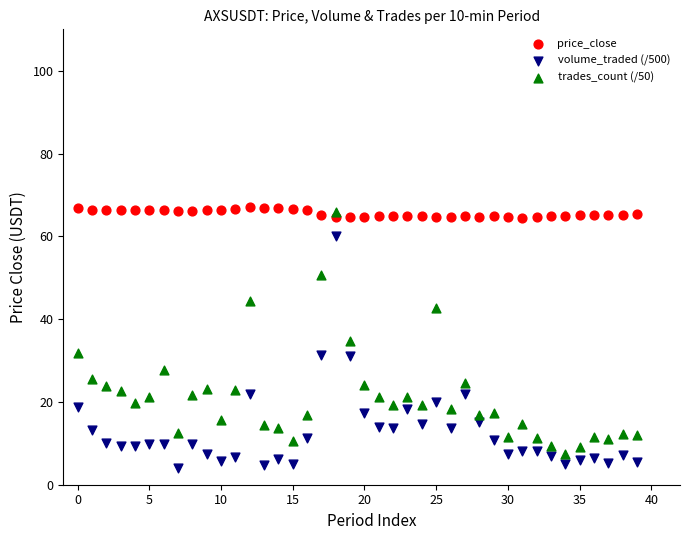

Across all data points, what is the range of Y values (max minus min)?

63.0